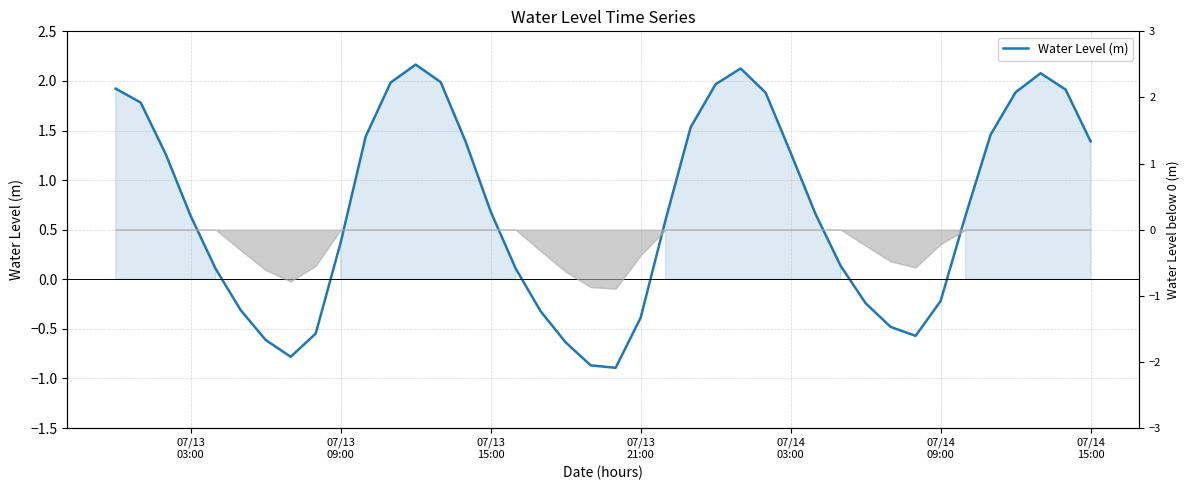

At which label does the data first exceed 0?

07/13
03:00